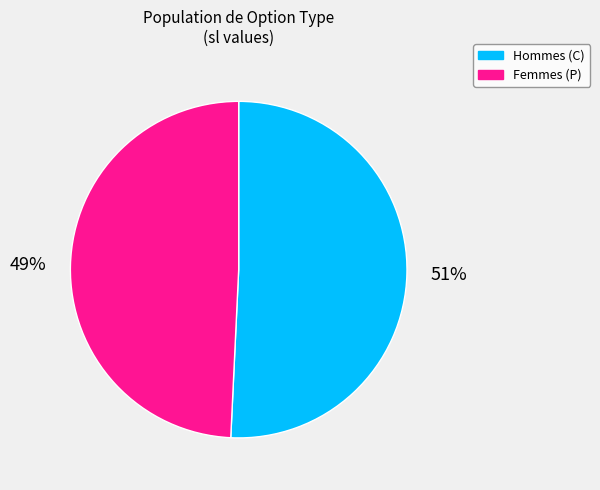

To the nearest percent, what is the average slice percentage?

50%